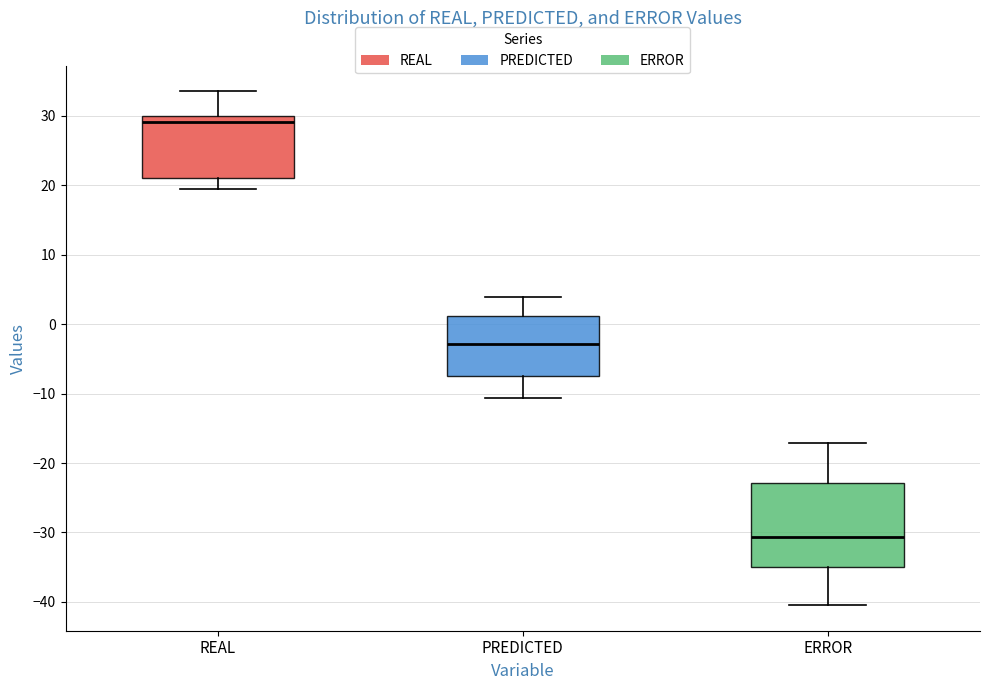

Which box's median line is the highest?

REAL